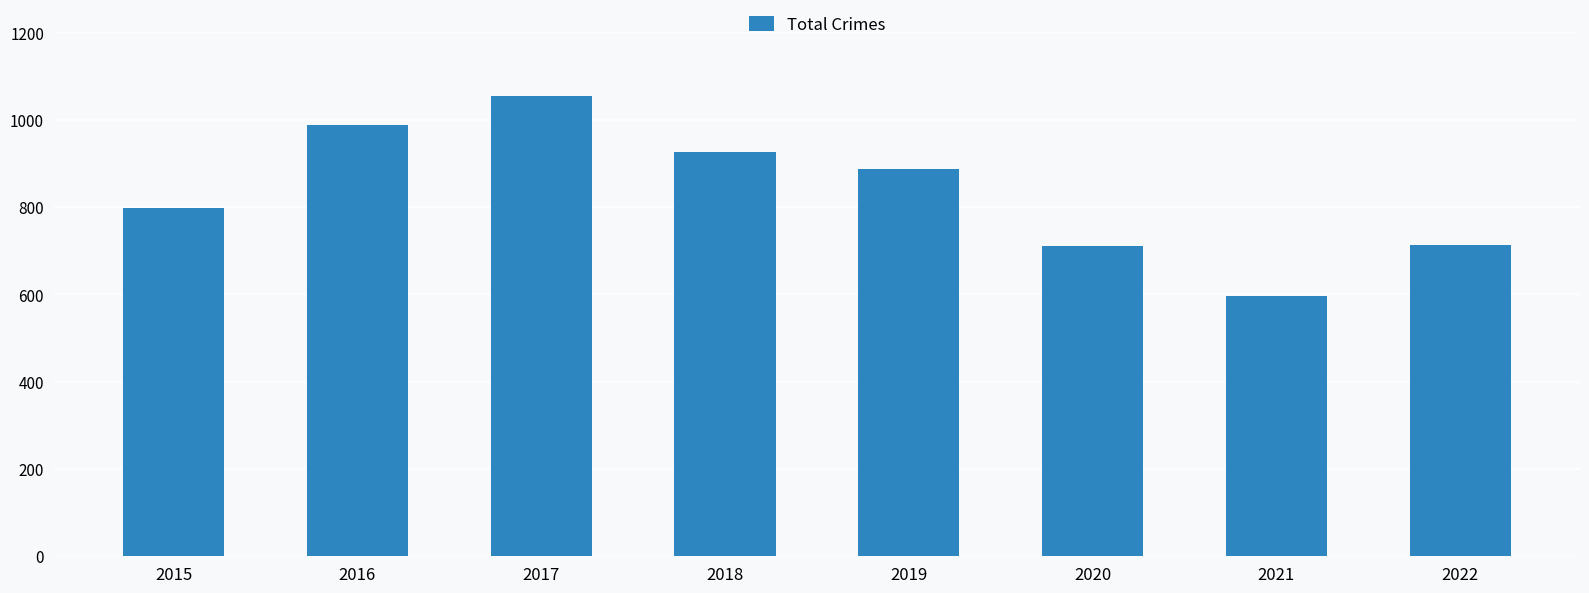

What is the minimum value shown in the chart?

596